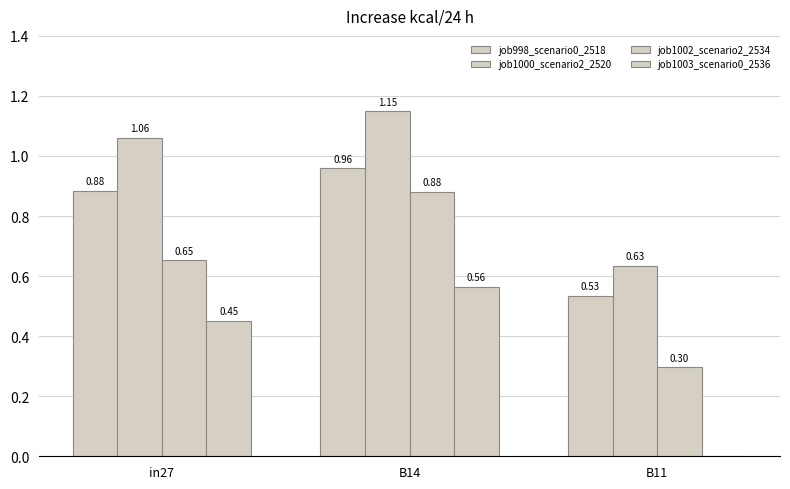

Count the number of data series in this chart.

4